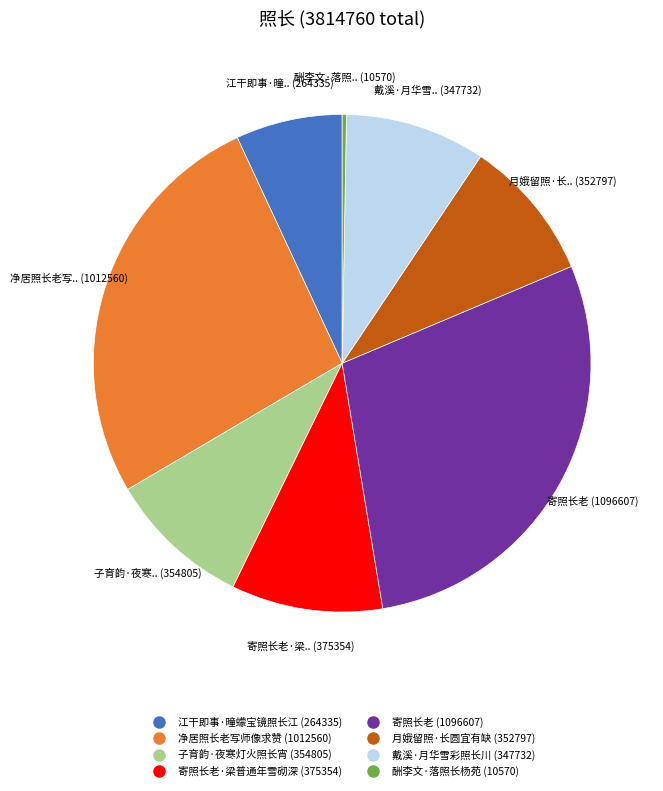

Does any single category account for the majority?

No